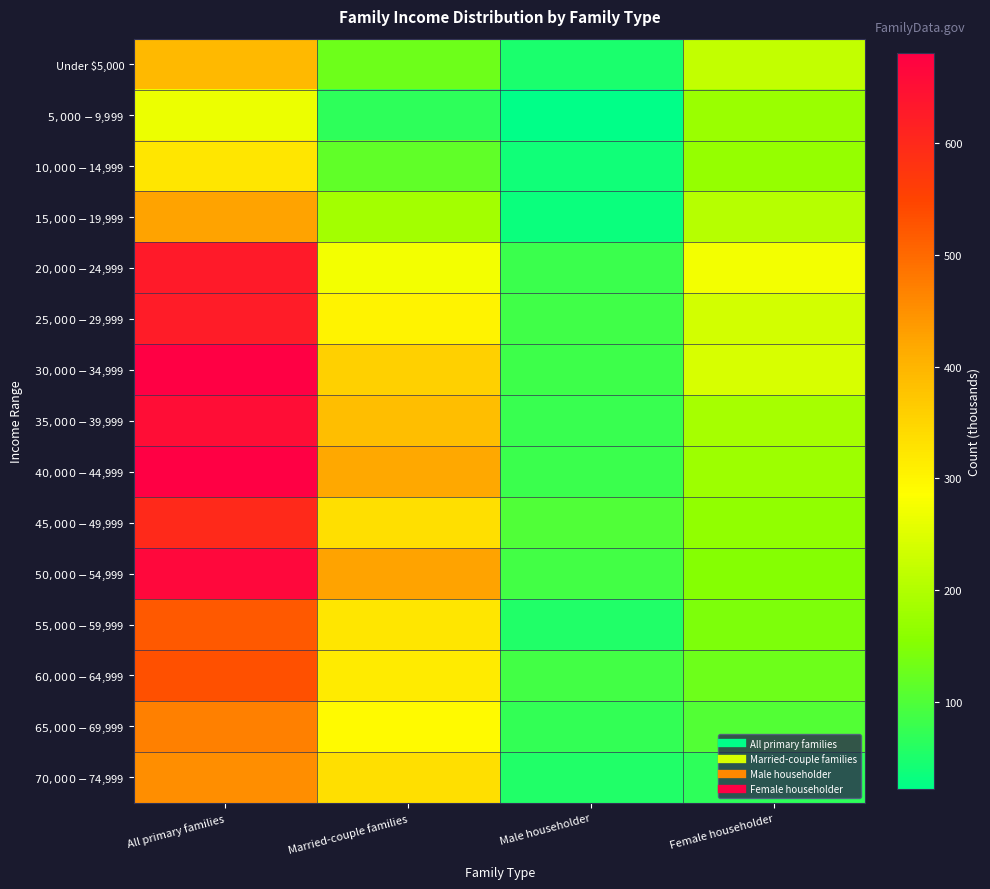

Reading left to right, list all the values displayed in this chart.

Under $5,000: All primary families=395	Married-couple families=129	Male householder=48	Female householder=219
$5,000-$9,999: All primary families=265	Married-couple families=67	Male householder=22	Female householder=176
$10,000-$14,999: All primary families=325	Married-couple families=116	Male householder=40	Female householder=170
$15,000-$19,999: All primary families=425	Married-couple families=186	Male householder=33	Female householder=205
$20,000-$24,999: All primary families=629	Married-couple families=274	Male householder=81	Female householder=274
$25,000-$29,999: All primary families=625	Married-couple families=303	Male householder=85	Female householder=237
$30,000-$34,999: All primary families=681	Married-couple families=358	Male householder=82	Female householder=242
$35,000-$39,999: All primary families=653	Married-couple families=386	Male householder=78	Female householder=189
$40,000-$44,999: All primary families=680	Married-couple families=420	Male householder=81	Female householder=178
$45,000-$49,999: All primary families=601	Married-couple families=335	Male householder=101	Female householder=165
$50,000-$54,999: All primary families=664	Married-couple families=426	Male householder=87	Female householder=151
$55,000-$59,999: All primary families=521	Married-couple families=324	Male householder=54	Female householder=143
$60,000-$64,999: All primary families=534	Married-couple families=318	Male householder=87	Female householder=128
$65,000-$69,999: All primary families=470	Married-couple families=294	Male householder=73	Female householder=102
$70,000-$74,999: All primary families=454	Married-couple families=334	Male householder=53	Female householder=67